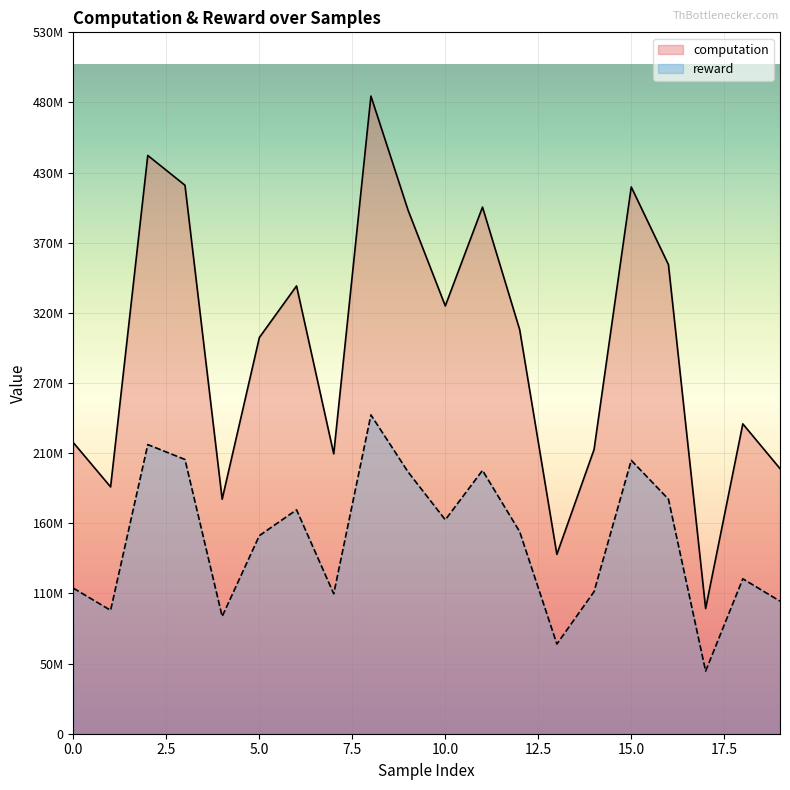

Is it true that computation equals 2955364716.2 at 7?

False